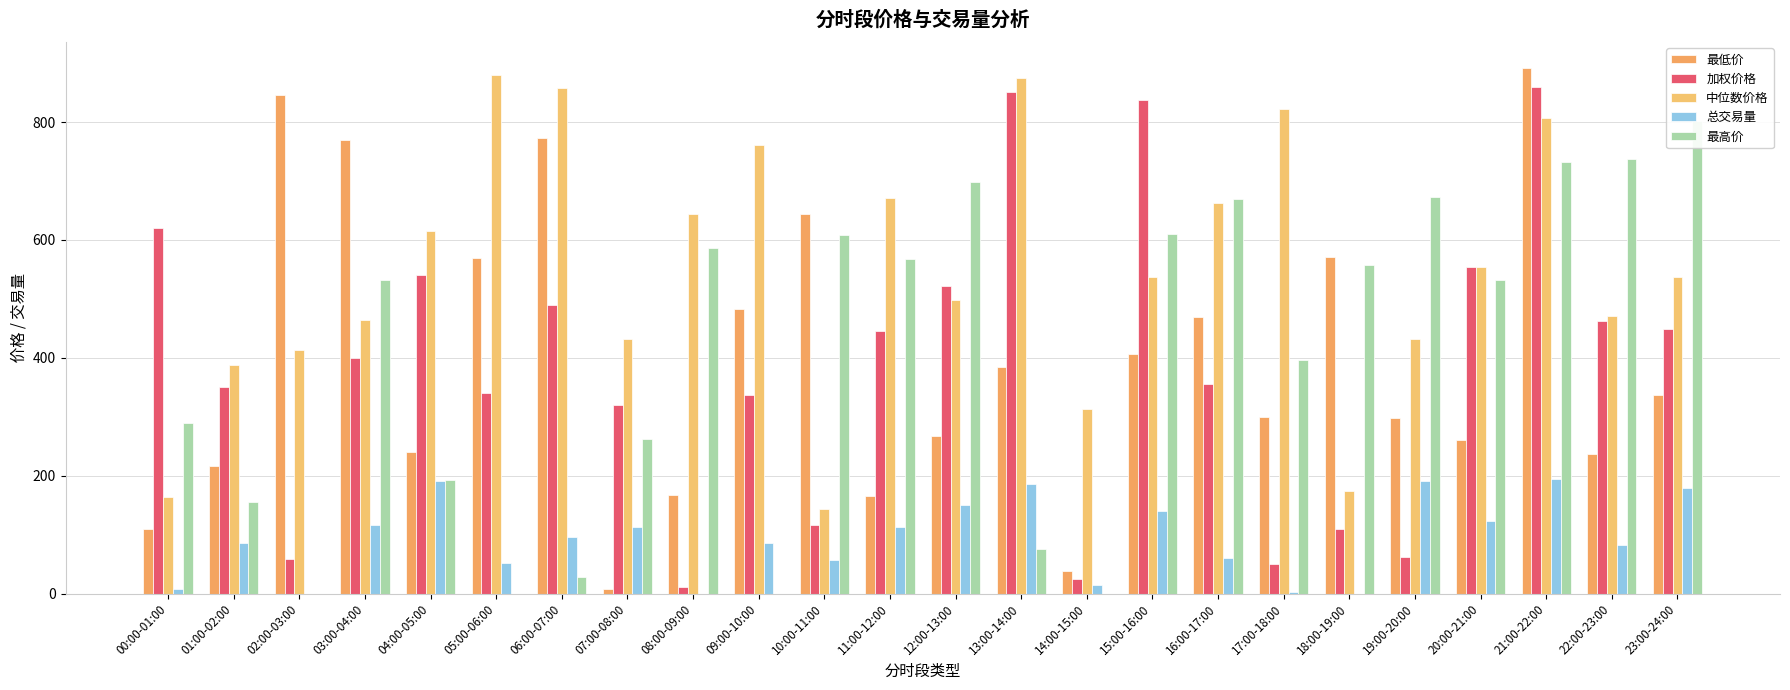

How many bars are there in each group?

5